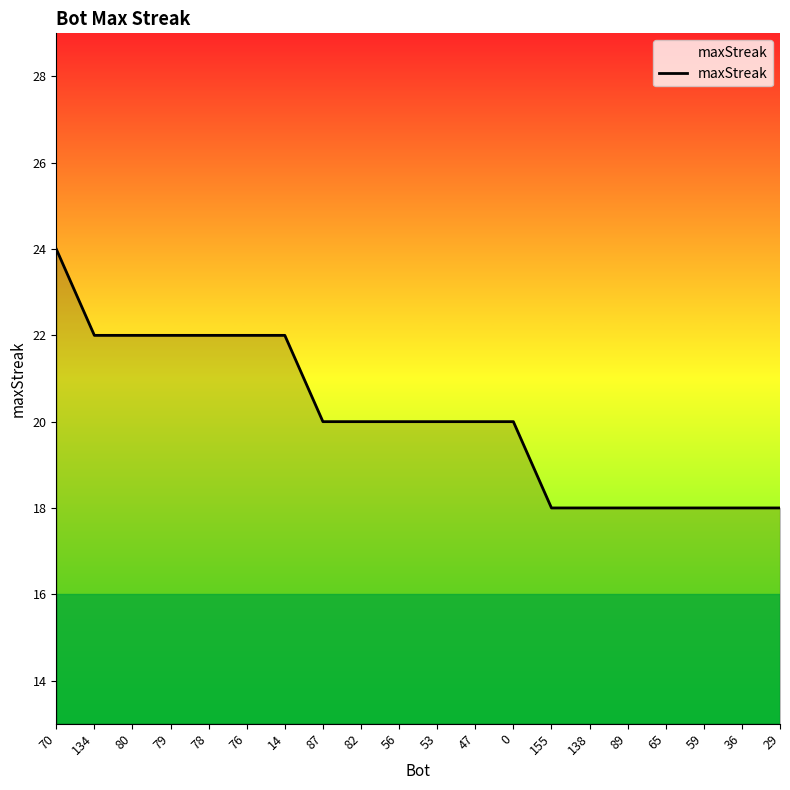

What is the difference between the values at 47 and 29?

2